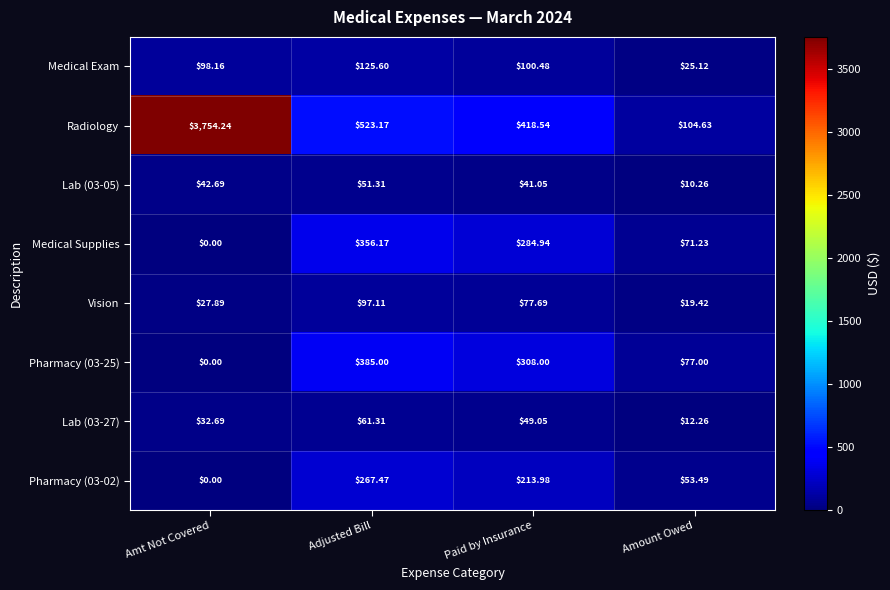

Where is Pharmacy (03-02) nearest to the value 133?

Amount Owed